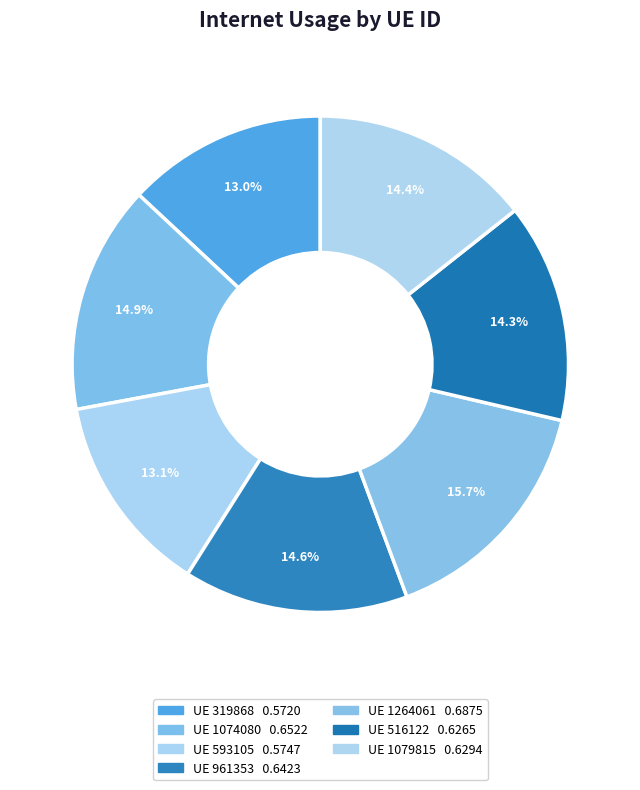

Rank the categories by value from highest to lowest.

1264061, 1074080, 961353, 1079815, 516122, 593105, 319868